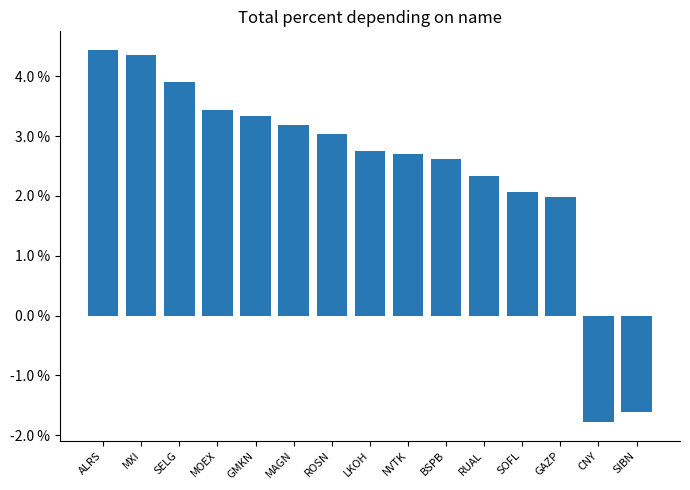

How many bars are there in total?

15